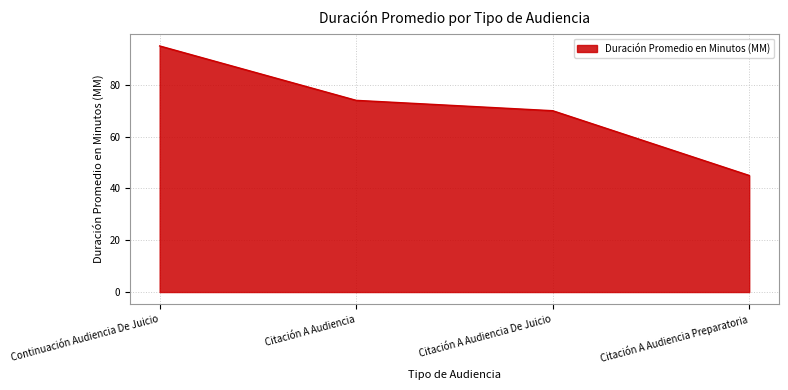

True or false: there are more than 0 points higher than both neighbors.

False